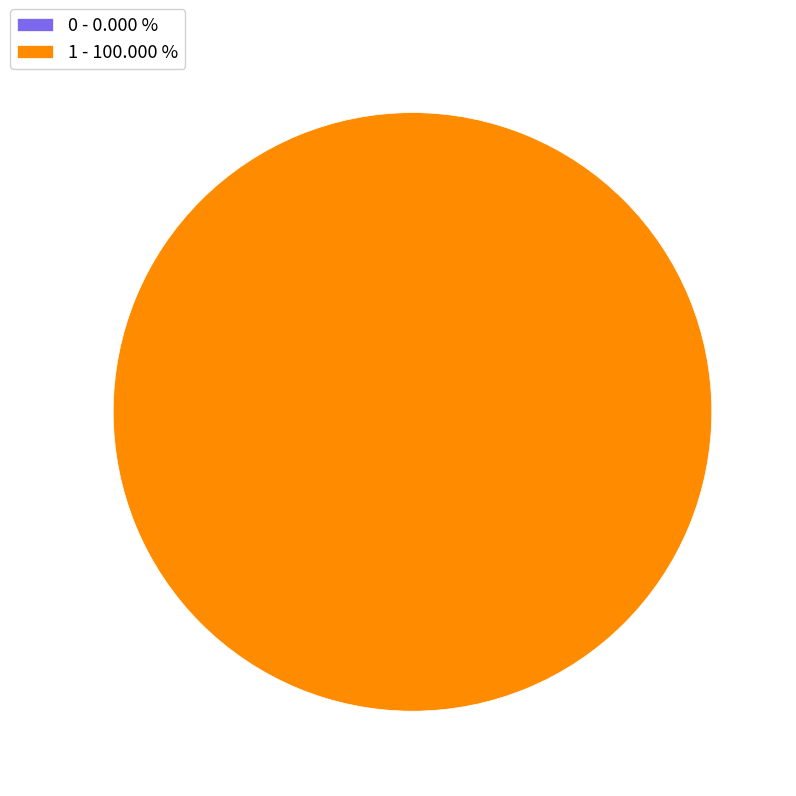

Between 0 and 1, which is larger?

1